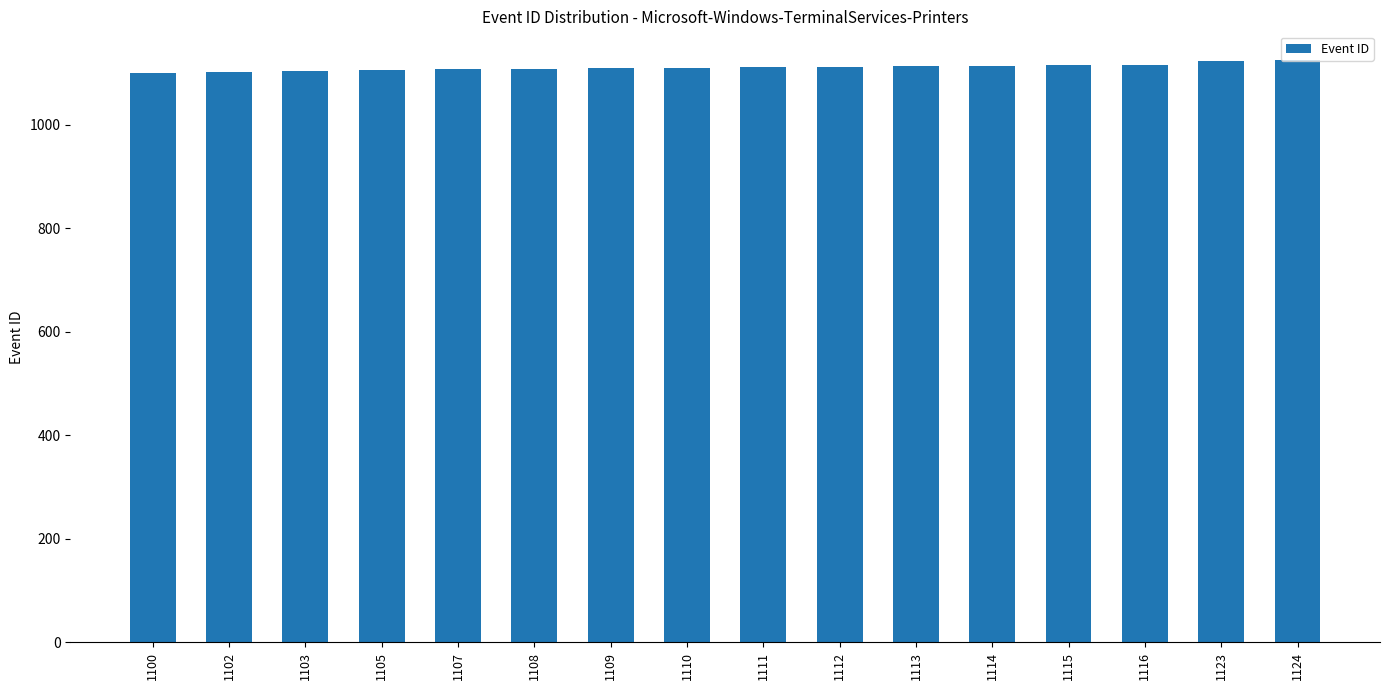

What is the difference between the maximum and minimum values?

24